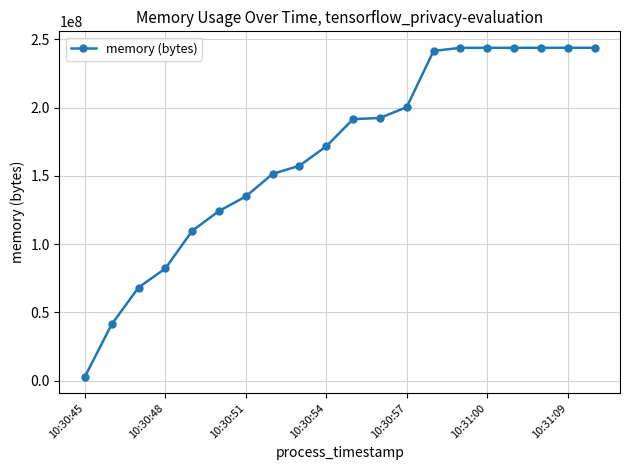

What is the difference between the maximum and second lowest values?

202518528